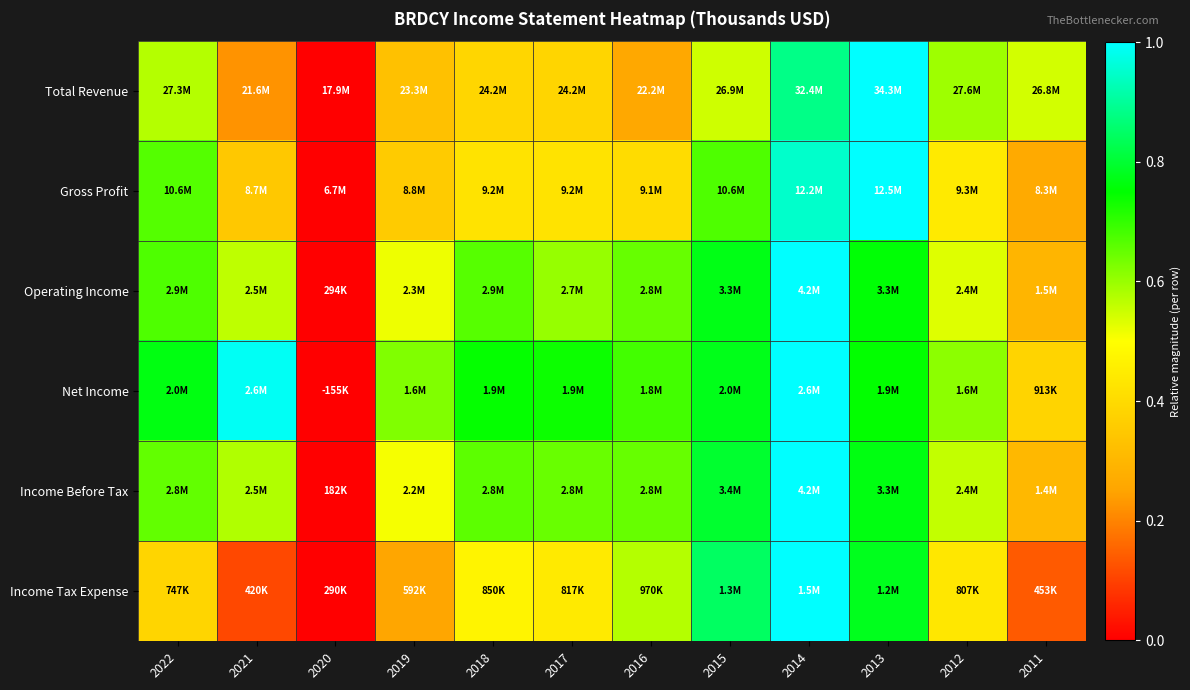

At which category is the sum across all series the highest?

2014